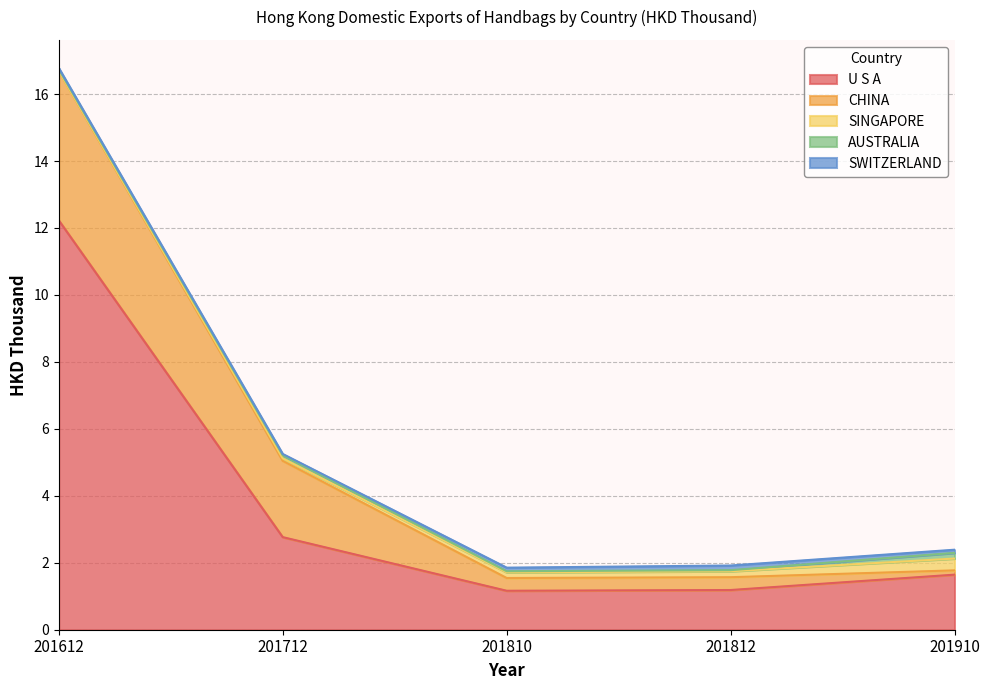

Reading right to left, what are all the values shown in this chart?

U S A: 201910=1.6	201812=1.2	201810=1.2	201712=2.8	201612=12.2
CHINA: 201910=0.1	201812=0.4	201810=0.4	201712=2.3	201612=4.5
SINGAPORE: 201910=0.4	201812=0.2	201810=0.2	201712=0.1	201612=0.0
AUSTRALIA: 201910=0.2	201812=0.0	201810=0.0	201712=0.1	201612=0.0
SWITZERLAND: 201910=0.1	201812=0.1	201810=0.1	201712=0.0	201612=0.0